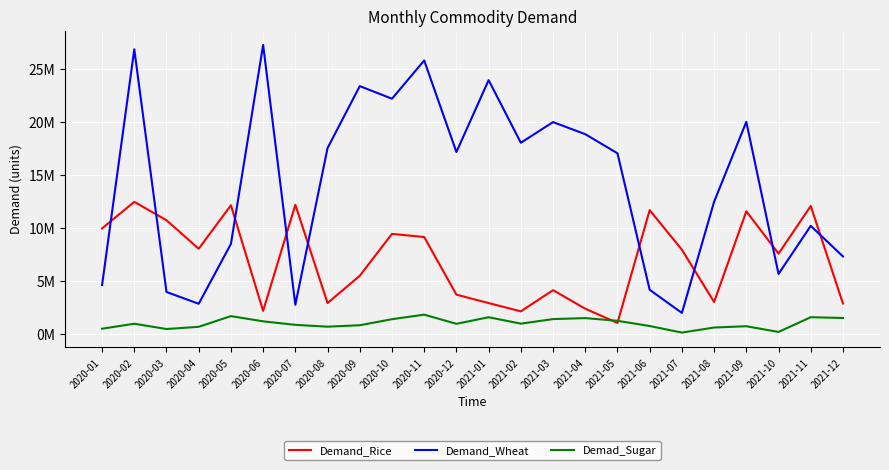

In Demad_Sugar, how many points are higher than both neighbors (excluding endpoints)?

7